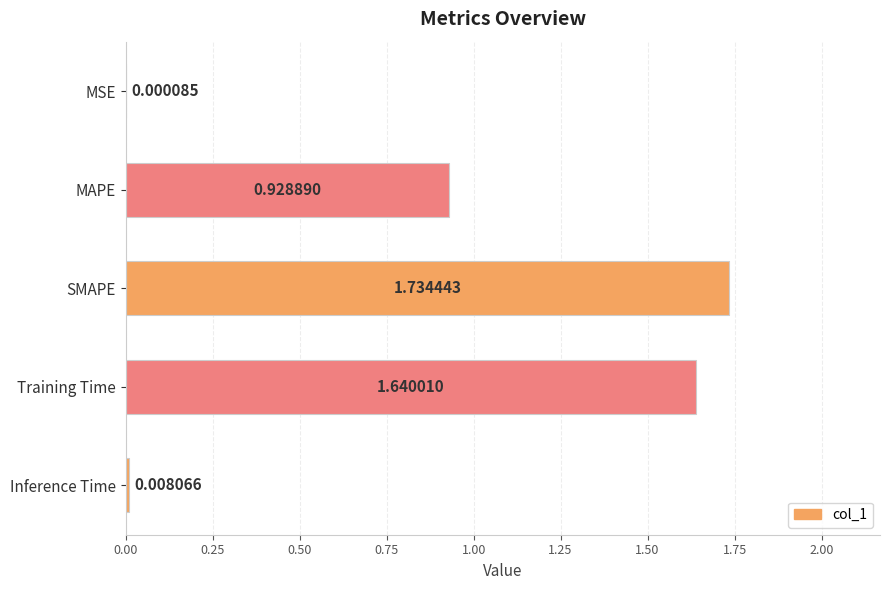

What is the change in value from MAPE to Inference Time?

-0.9